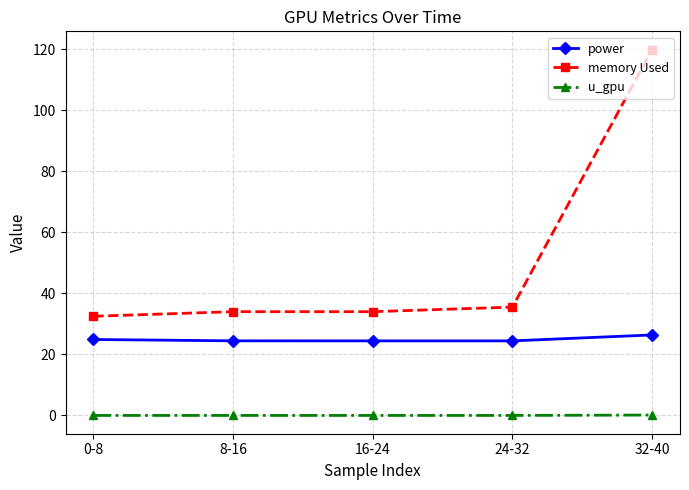

Is the value of memory Used at 0-8 greater than the value of power at 24-32?

Yes